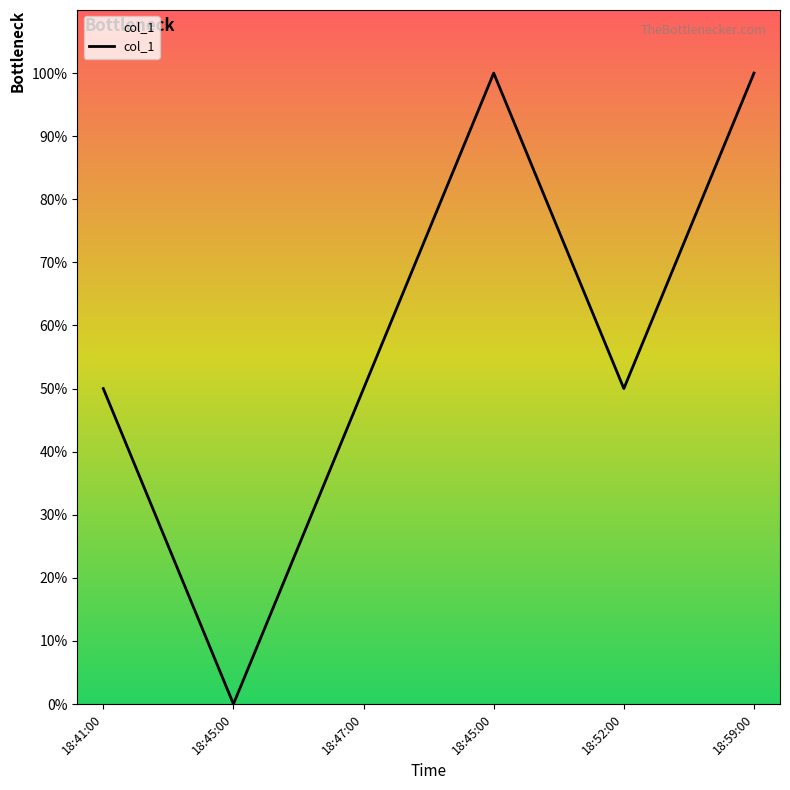

List the labels in order of value, largest first.

18:45:00, 18:59:00, 18:41:00, 18:47:00, 18:52:00, 18:45:00